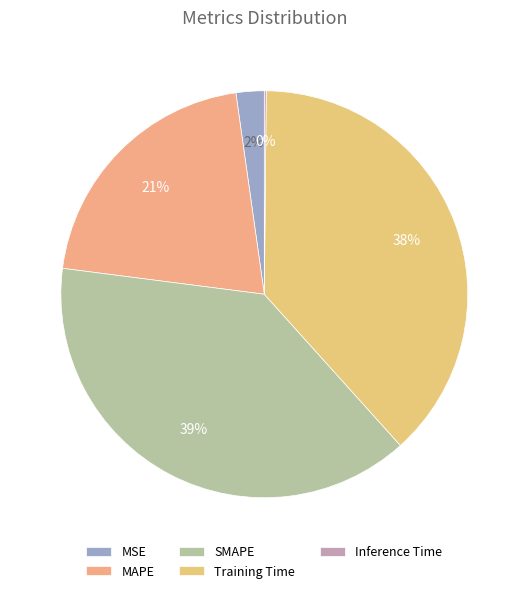

Rank the categories by value from lowest to highest.

Inference Time, MSE, MAPE, Training Time, SMAPE